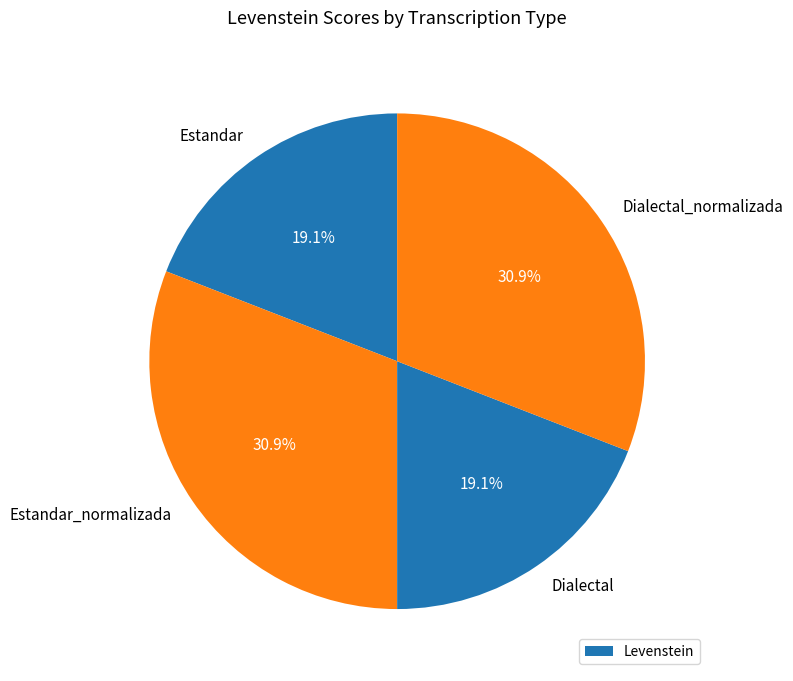

Combined, what portion of the pie is Estandar and Dialectal?

38.2%